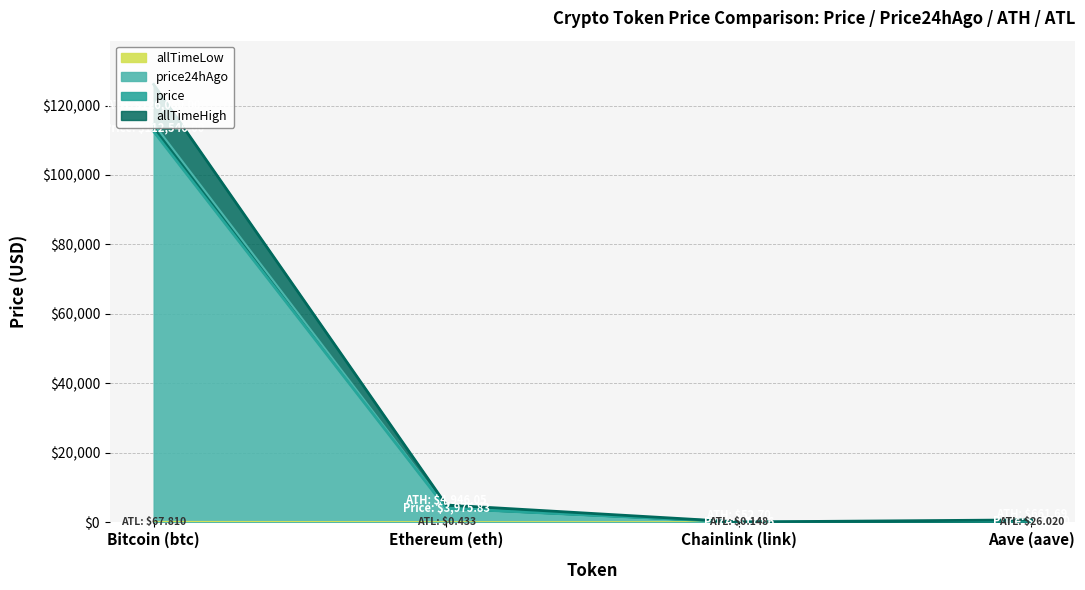

The price24hAgo series shows 18.4 at Chainlink (link). True or false?

True